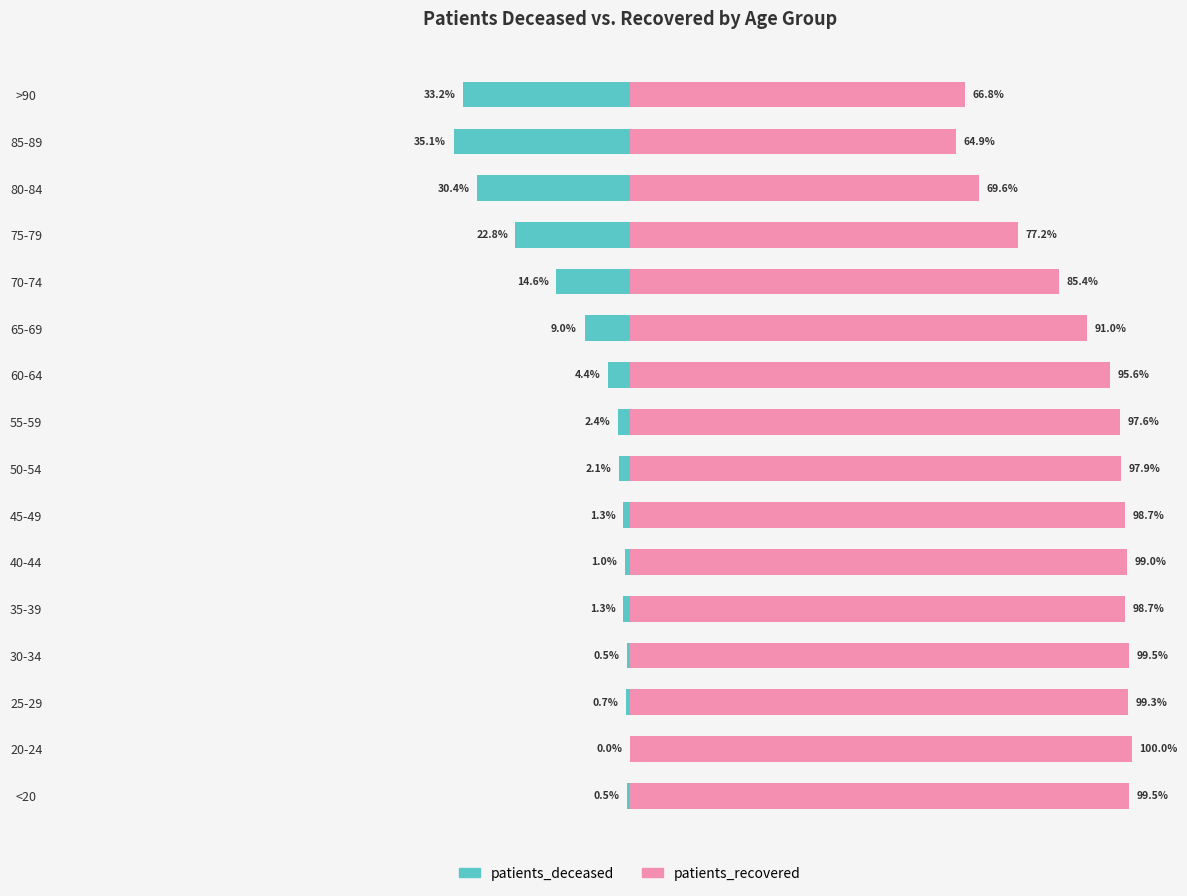

How many groups of bars are there?

16